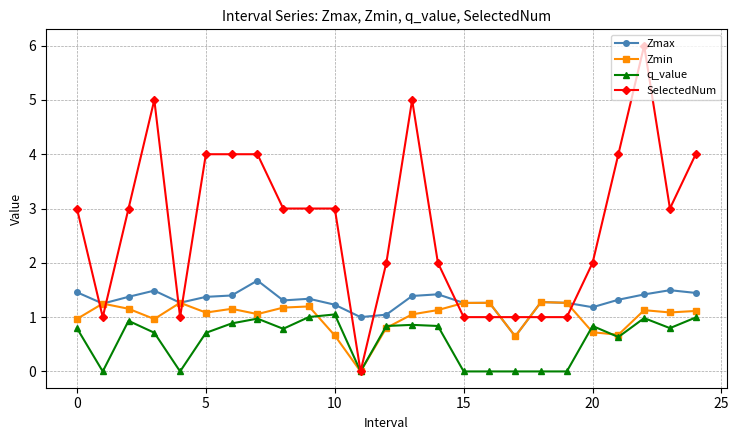

What is the highest value of the Zmax series?

1.7